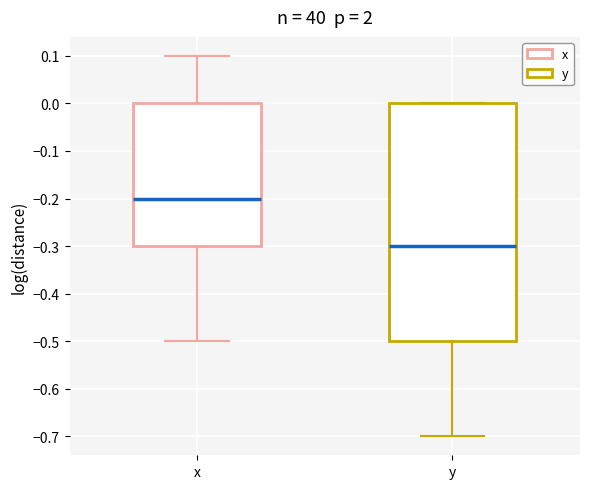

Reading left to right, read every box against the y-axis: the position of its median line, the range the box covers, and the ends of its whiskers. The values are not printed on the chart, so give them approximately, as read against the axis.

x: median -0.2, box -0.3 to 0.0, whiskers -0.5 to 0.1
y: median -0.3, box -0.5 to 0.0, whiskers -0.7 to 0.0